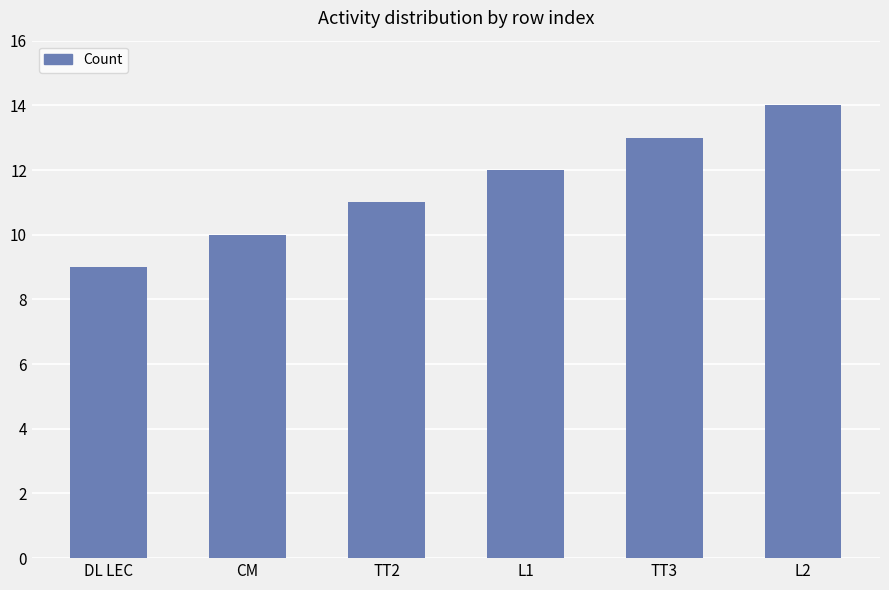

Reading right to left, transcribe all the data shown in this chart.

14	13	12	11	10	9